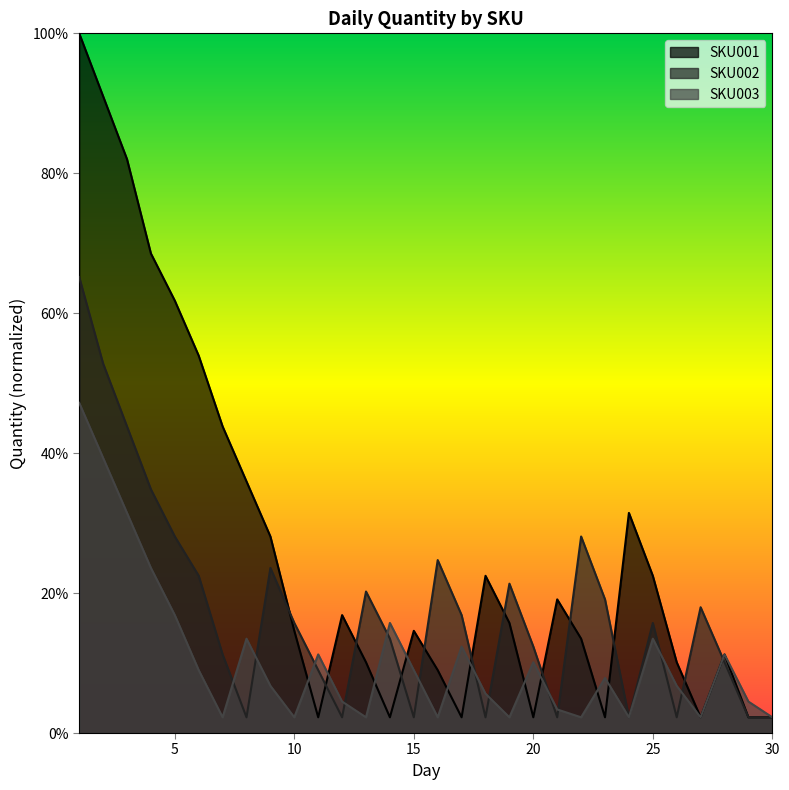

Reading right to left, list all the values displayed in this chart.

SKU001: 2.2	2.2	11.2	2.2	10.1	22.5	31.5	2.2	13.5	19.1	2.2	15.7	22.5	2.2	9.0	14.6	2.2	10.1	16.9	2.2	14.6	28.1	36.0	43.8	53.9	61.8	68.5	82.0	91.0	100.0
SKU002: 2.2	2.2	10.1	18.0	2.2	15.7	2.2	19.1	28.1	2.2	12.4	21.3	2.2	16.9	24.7	2.2	13.5	20.2	2.2	9.0	15.7	23.6	2.2	11.2	22.5	28.1	34.8	43.8	52.8	65.2
SKU003: 2.2	4.5	11.2	2.2	6.7	13.5	2.2	7.9	2.2	3.4	10.1	2.2	5.6	12.4	2.2	9.0	15.7	2.2	4.5	11.2	2.2	6.7	13.5	2.2	9.0	16.9	23.6	31.5	39.3	47.2